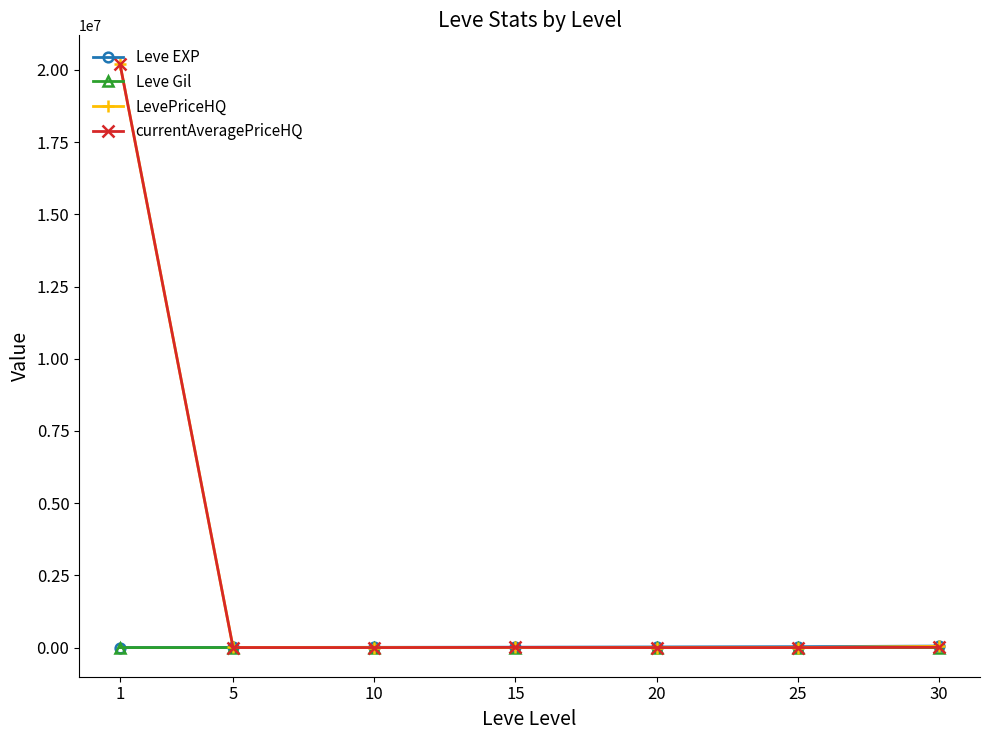

What is the highest value of the currentAveragePriceHQ series?

20187500.0